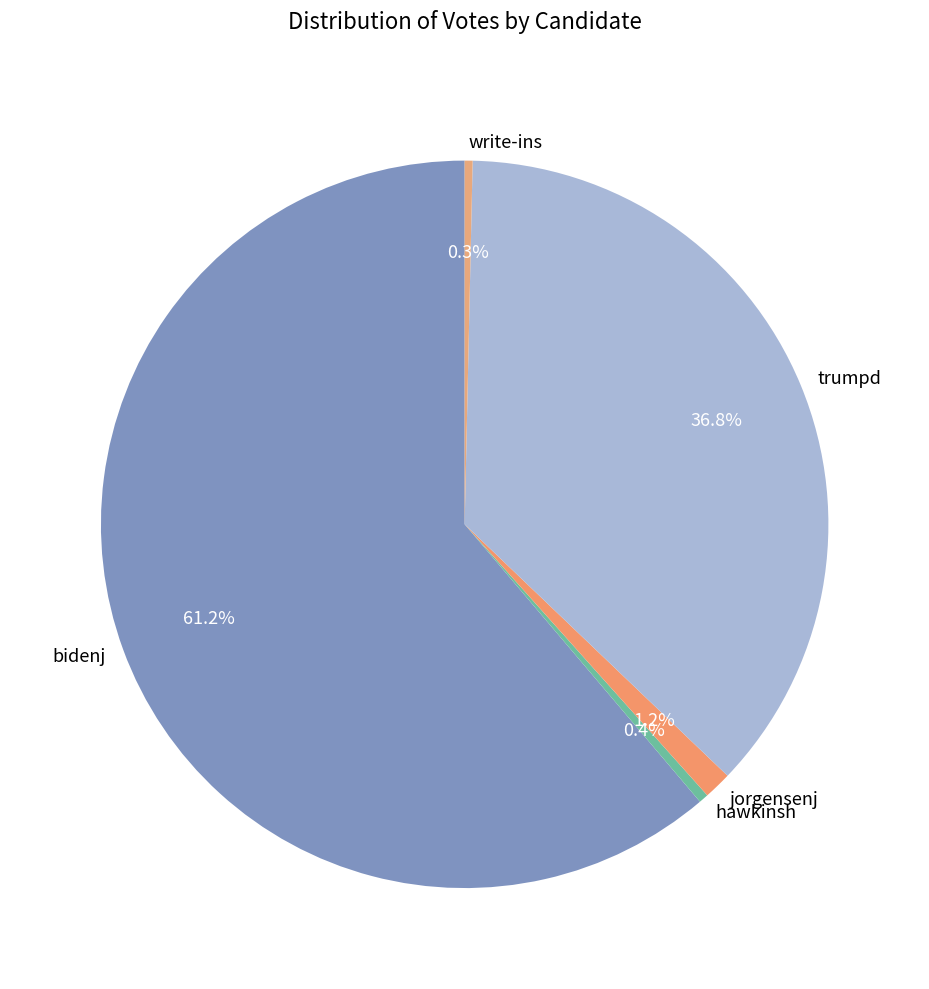

To the nearest percent, what is the difference between the largest and smallest slice percentages?

61%